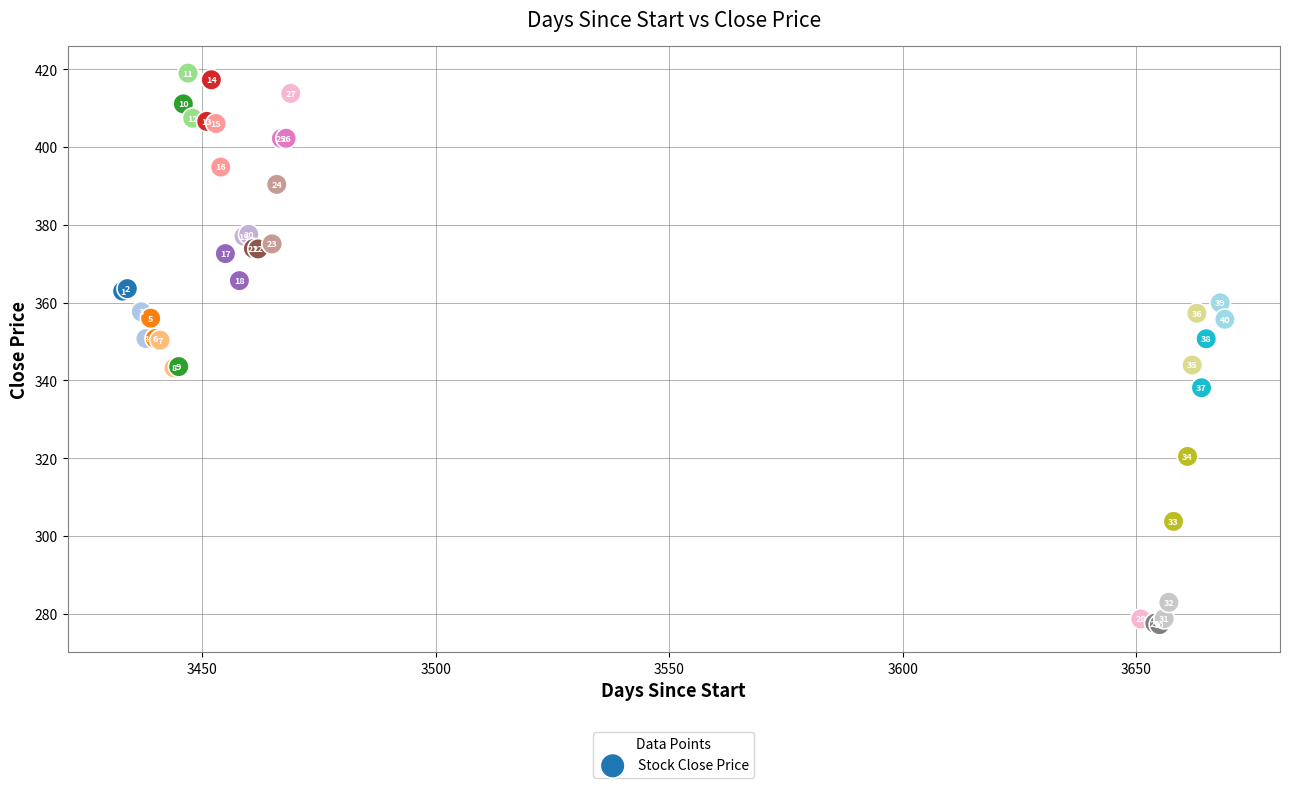

What Y value in the scatter plot is closest to 348?

350.4